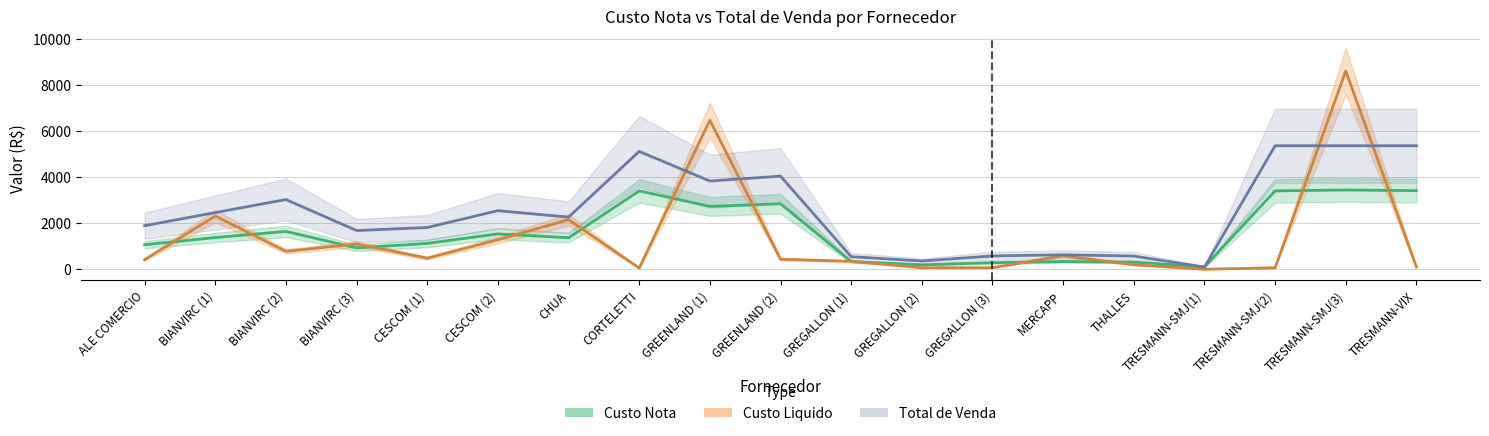

Is the value of Custo Liquido at GREGALLON (3) greater than the value of Total de Venda at ALE COMERCIO?

No